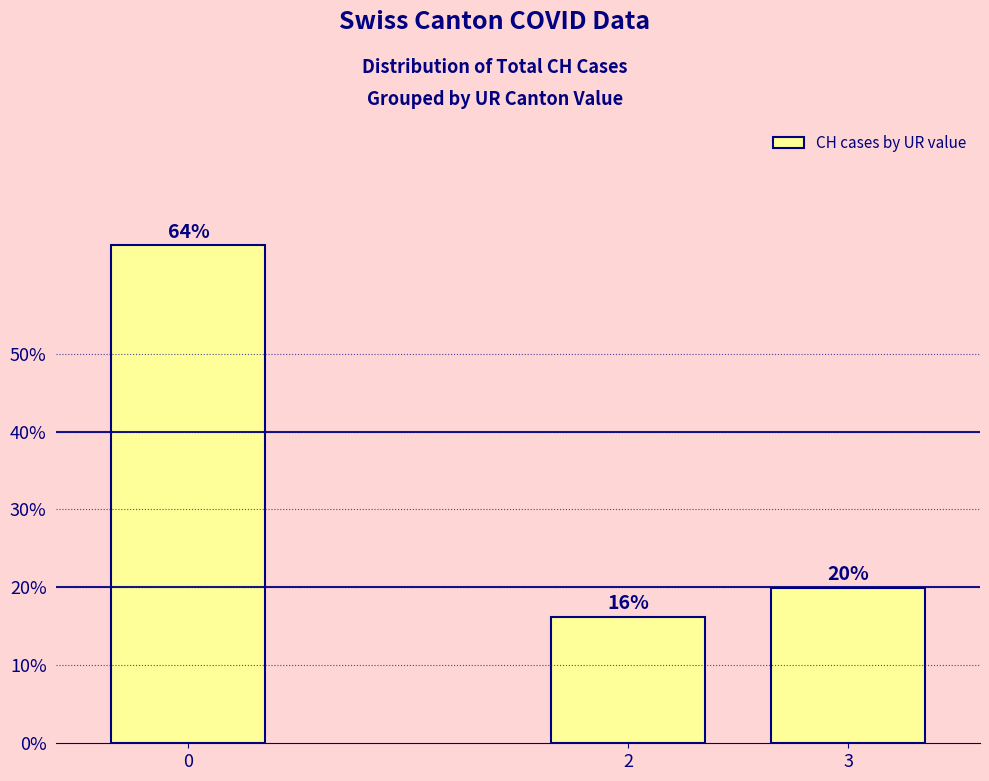

What is the sum of all values?

100.0